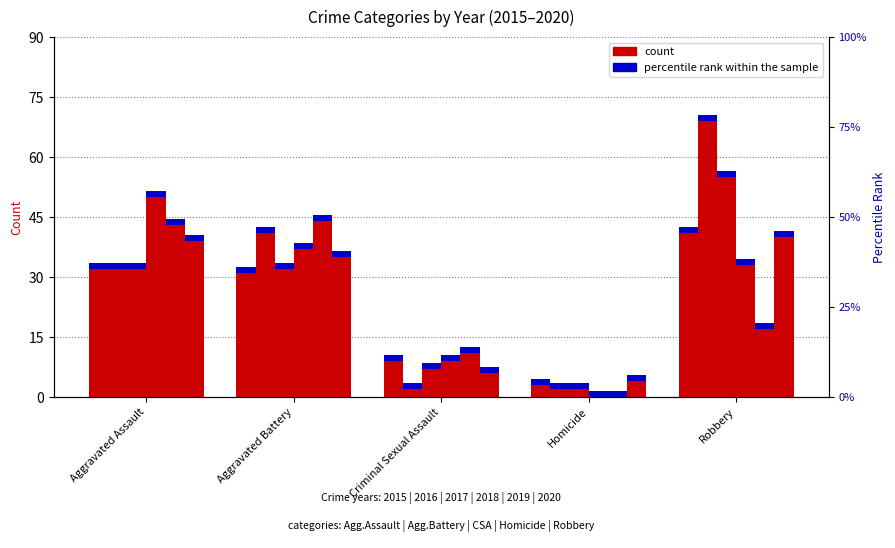

The 2020 series shows 23 at Aggravated Battery. True or false?

False